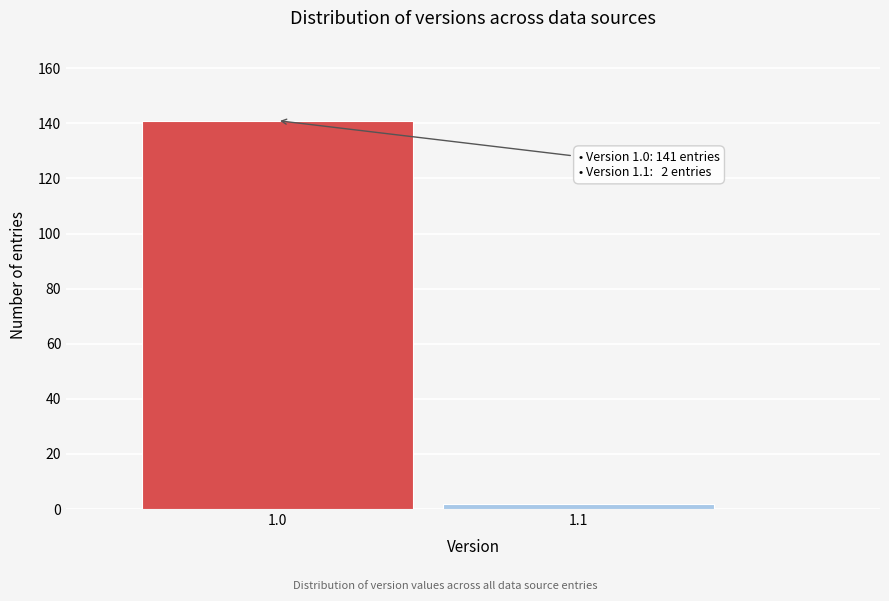

Reading left to right, what are all the values shown in this chart?

1.0=141	1.1=2